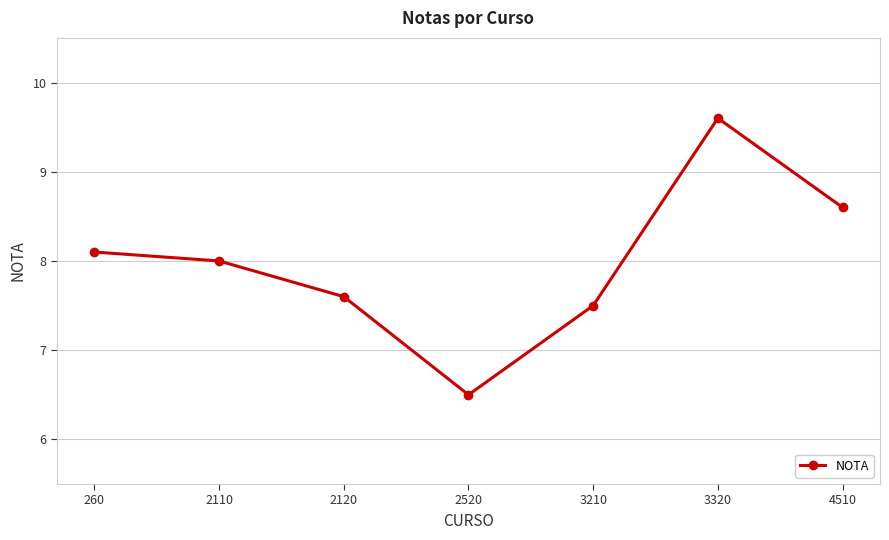

The chart shows a value of 4.6 at 2120. True or false?

False